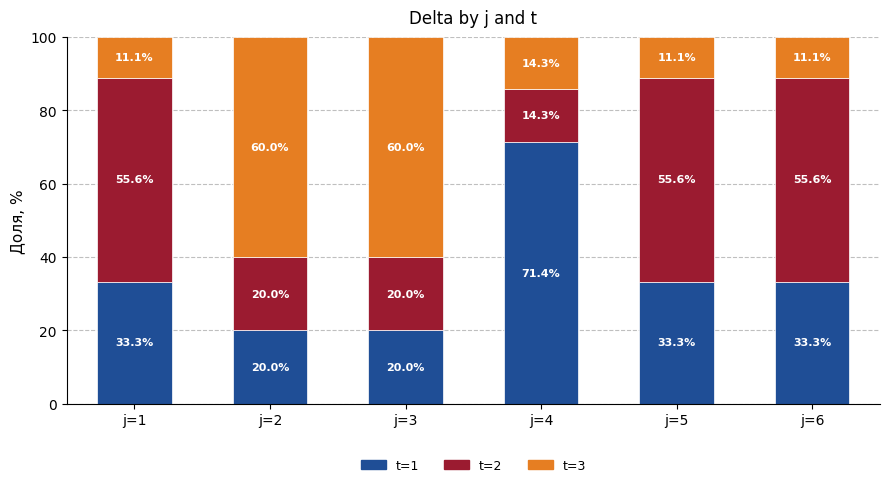

Reading right to left, list the values for the t=1 series.

33.3	33.3	71.4	20.0	20.0	33.3